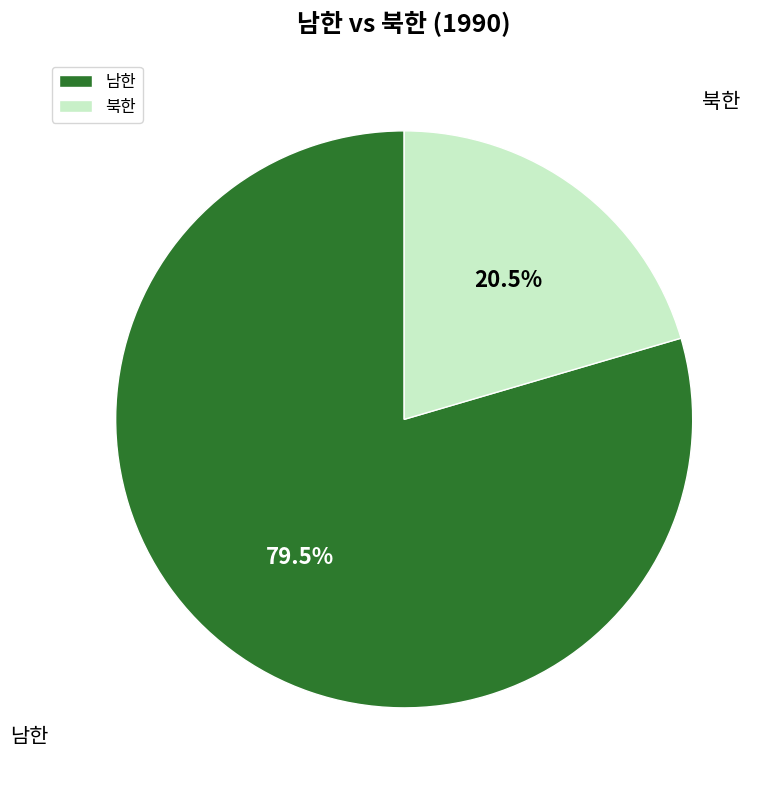

Do 남한 and 북한 together represent more than half of the pie?

Yes